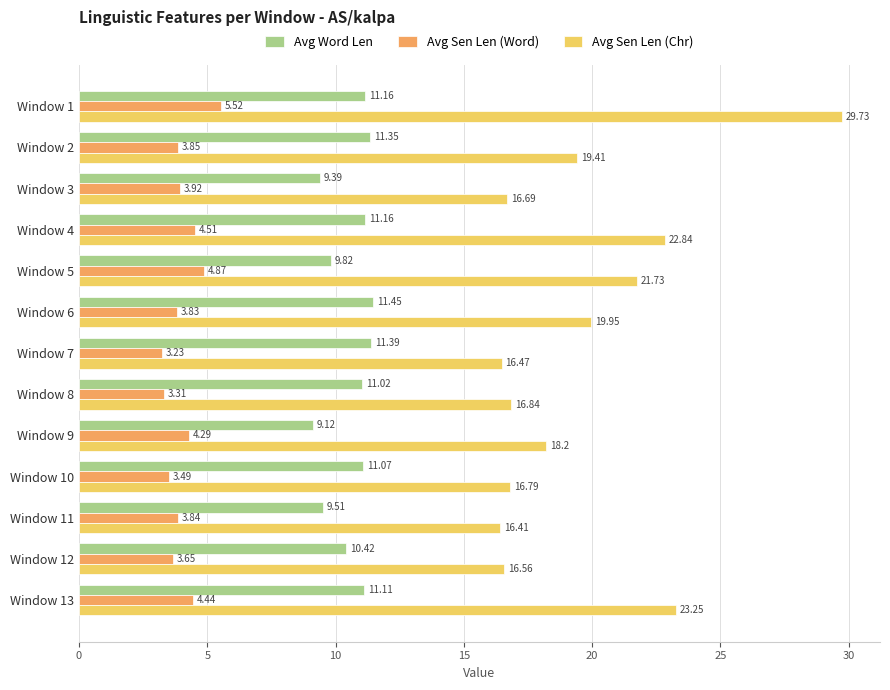

What is the sum of the Avg Sen Len (Chr) values at Window 10 and Window 7?

33.3